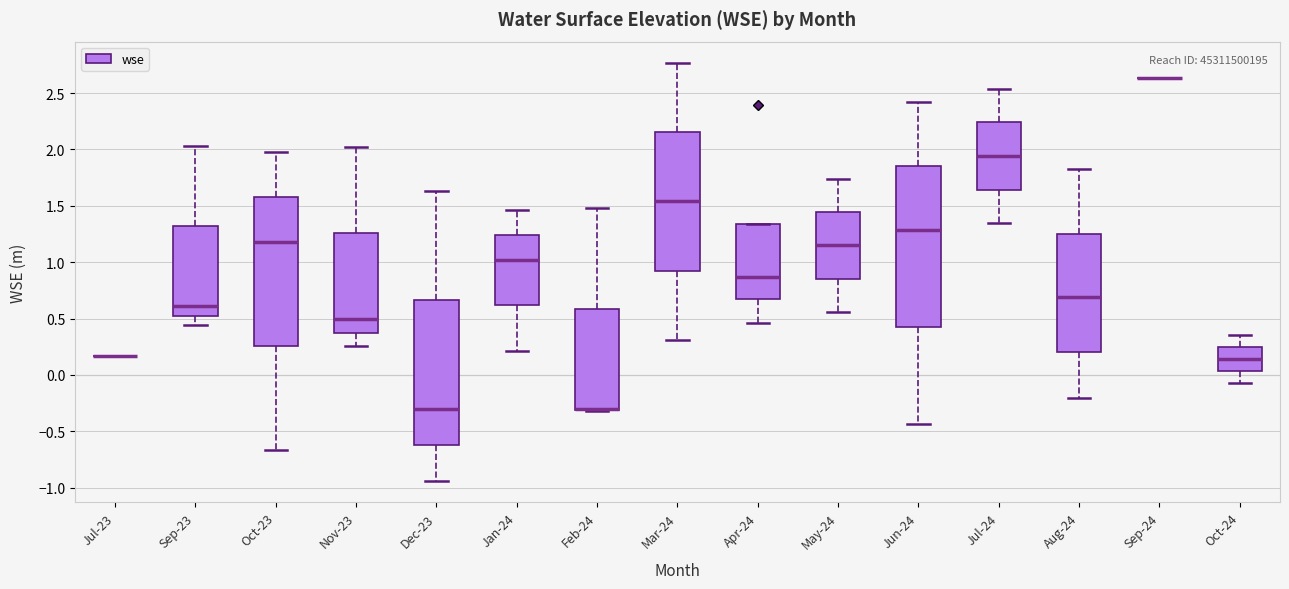

Comparing the boxes themselves (not the whiskers), which one is the tallest?

Jun-24